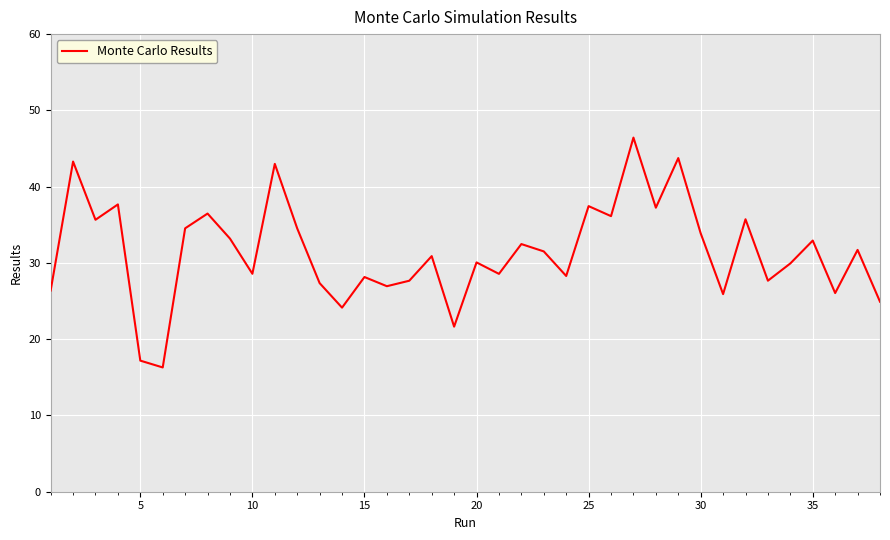

What is the average value?

31.4